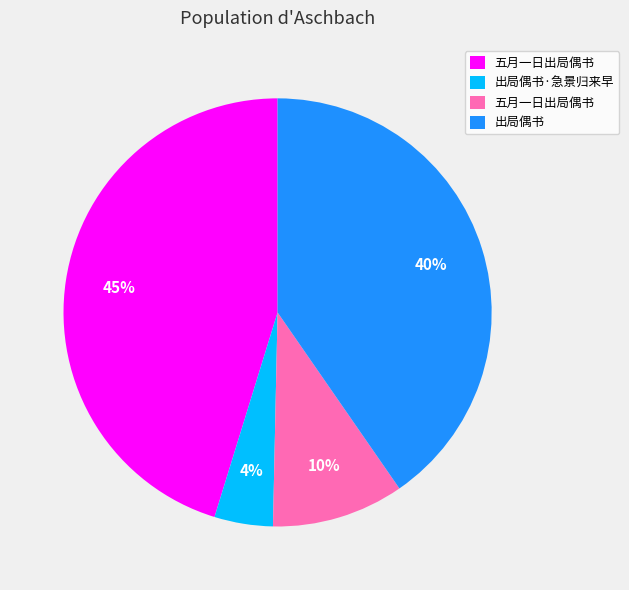

Is there any slice that represents more than half of the pie?

No